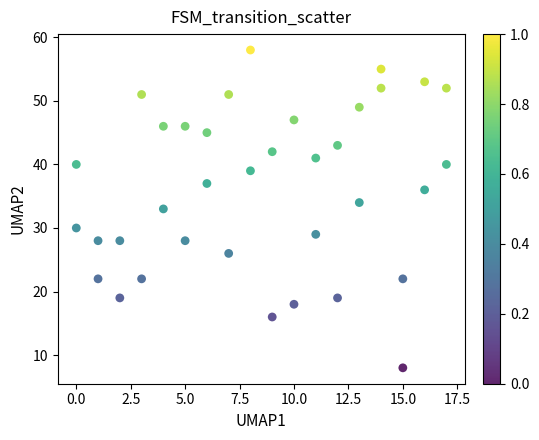

What is the range of X values (max minus min)?

17